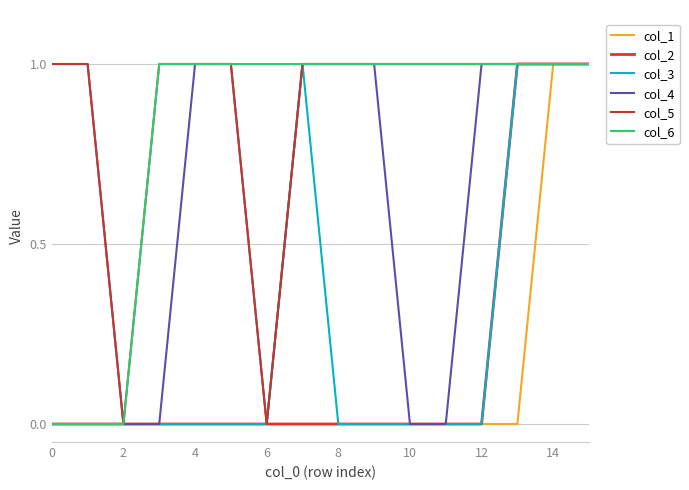

What is the greatest value displayed?

1